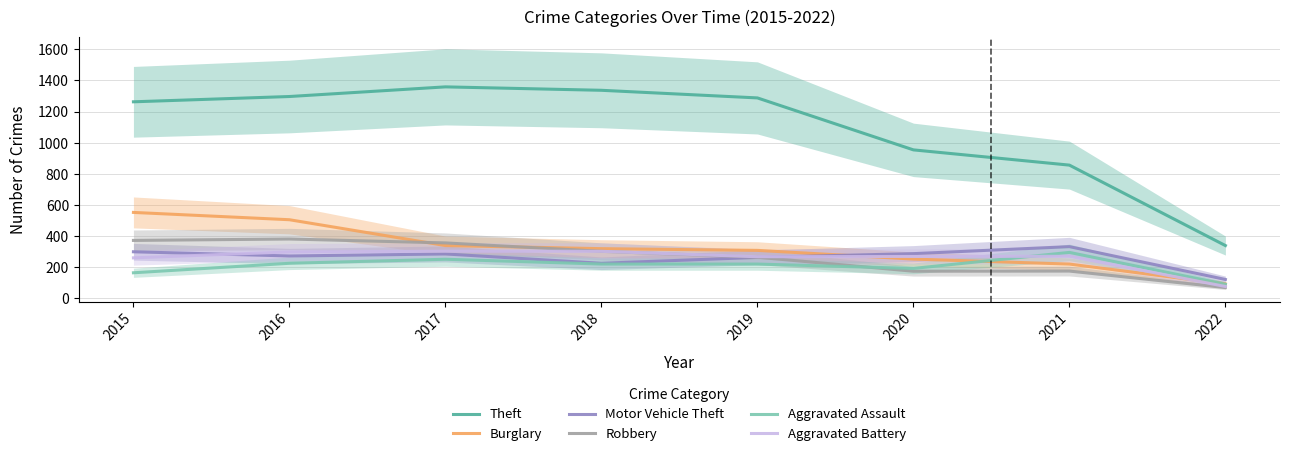

Where does the Robbery series first go above 302?

2015